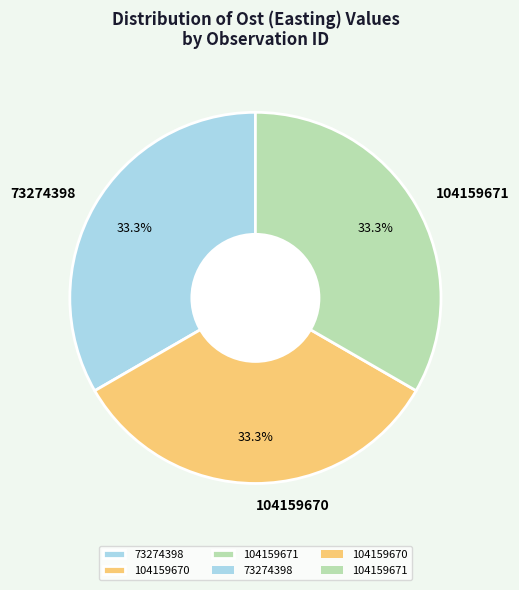

True or false: 73274398 accounts for 28% of the total.

False